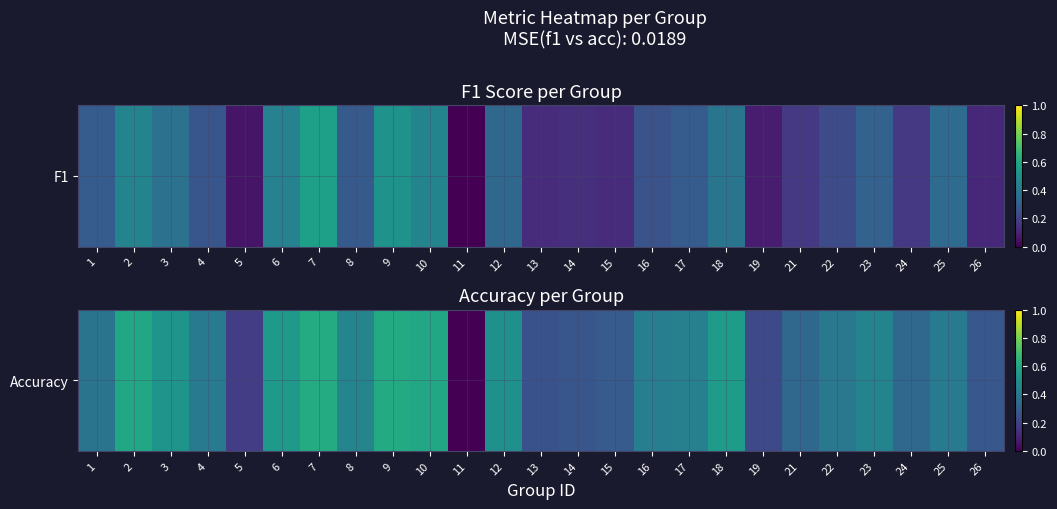

How many values are above zero?

24